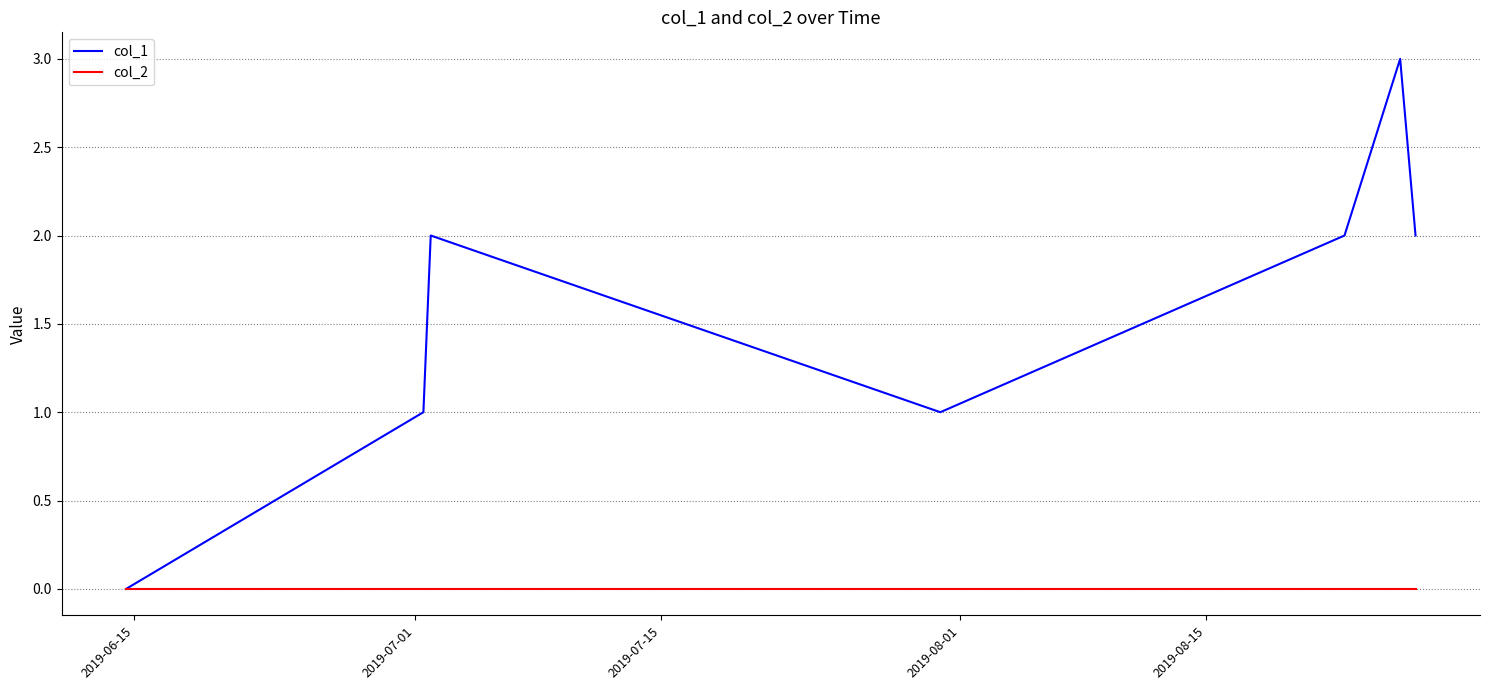

Rank the series by their maximum value, from lowest to highest.

col_2, col_1